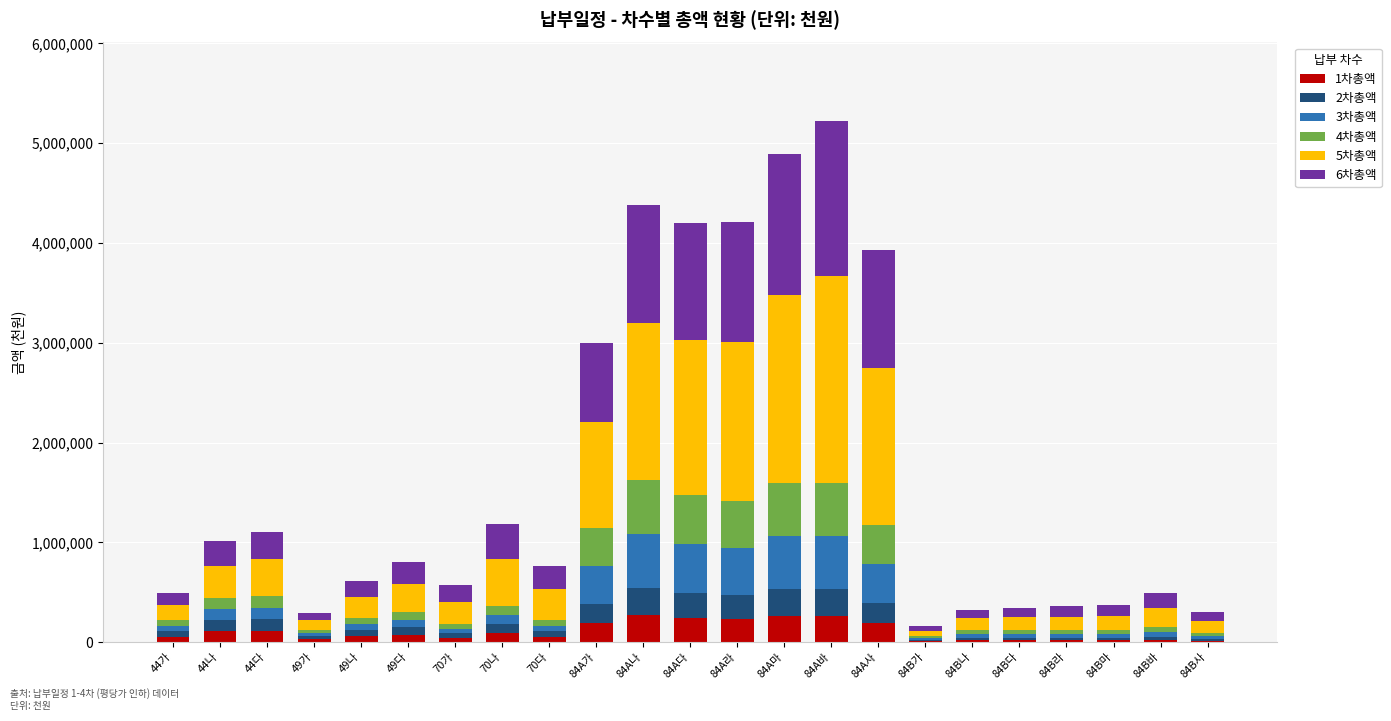

Which series has the largest total across all categories?

5차총액